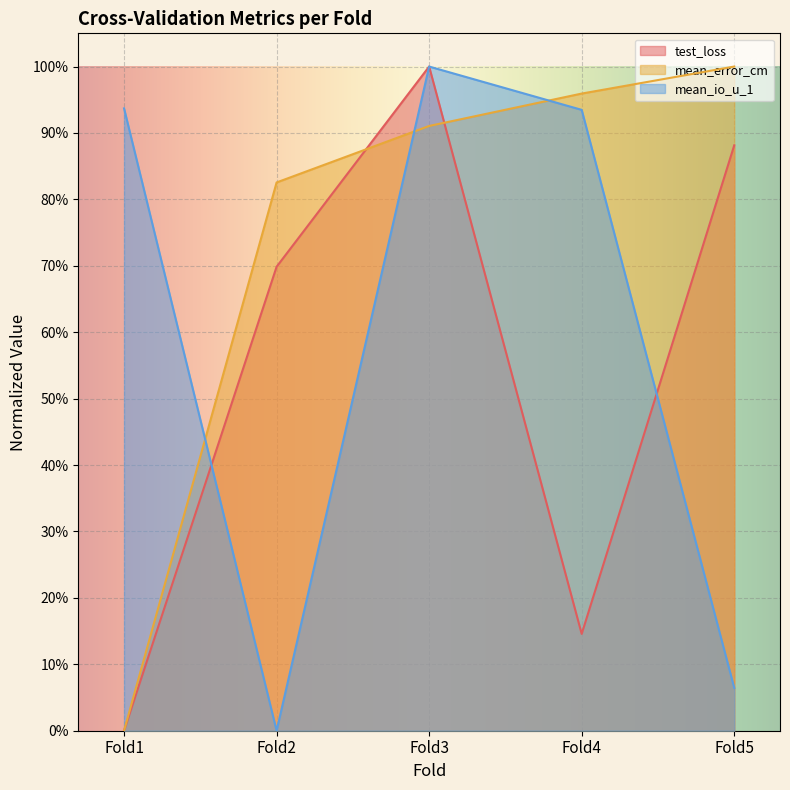

Where is the first local minimum for test_loss?

Fold4